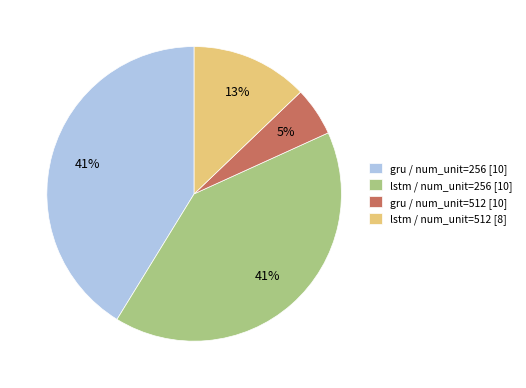

Do lstm / num_unit=256 [10] and lstm / num_unit=512 [8] together represent more than half of the pie?

Yes